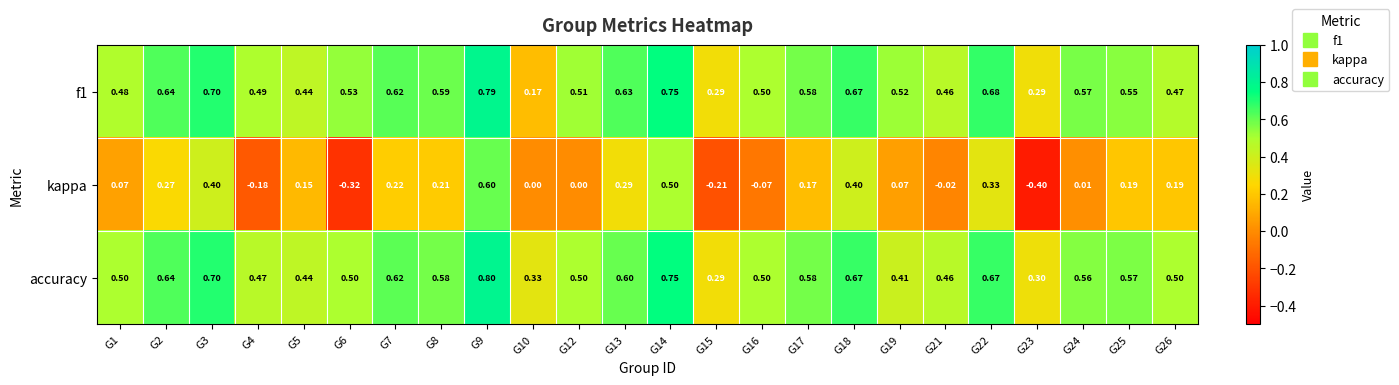

Which series has the largest total across all categories?

accuracy